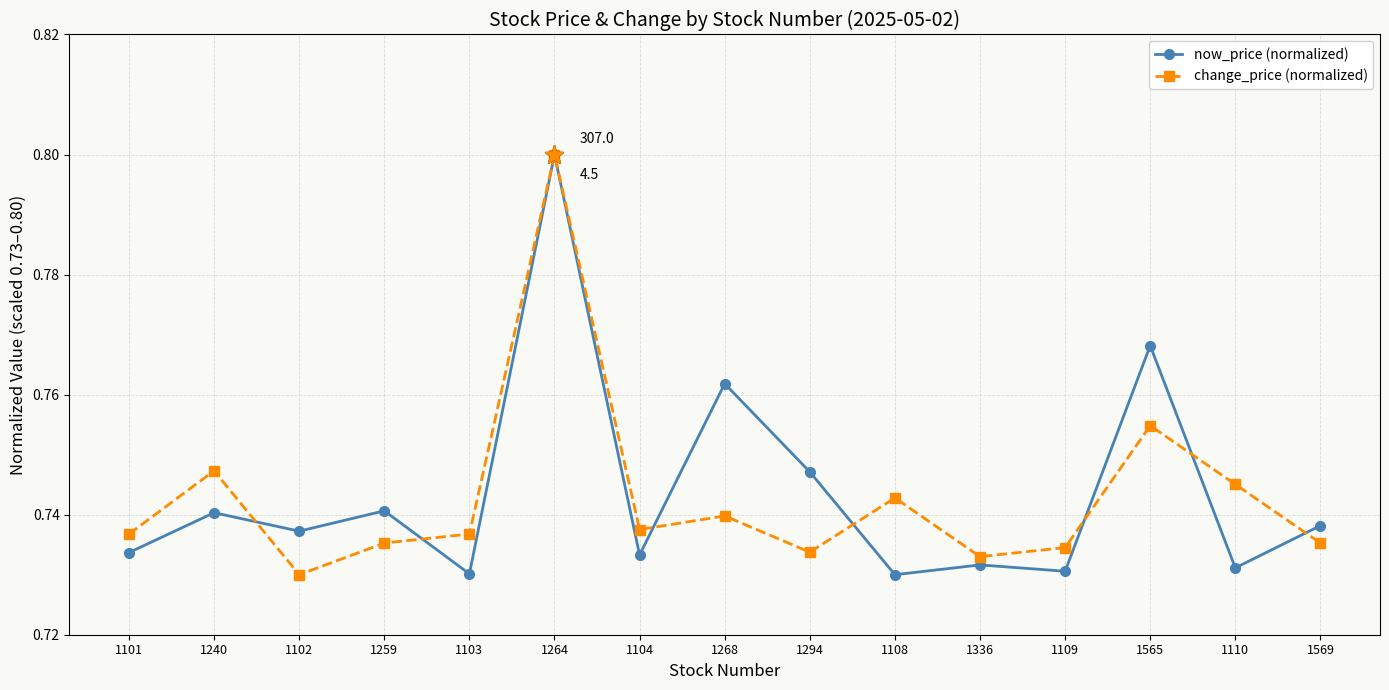

Does the chart have visible grid lines?

Yes